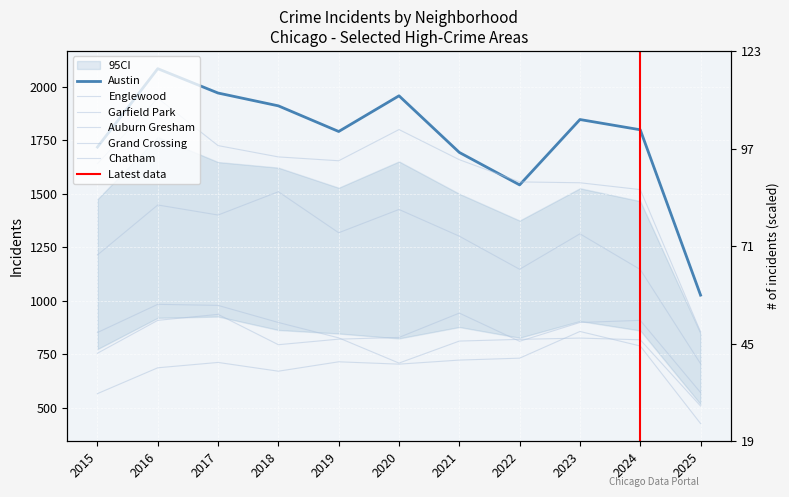

At how many categories does at least one series exceed 672?

11